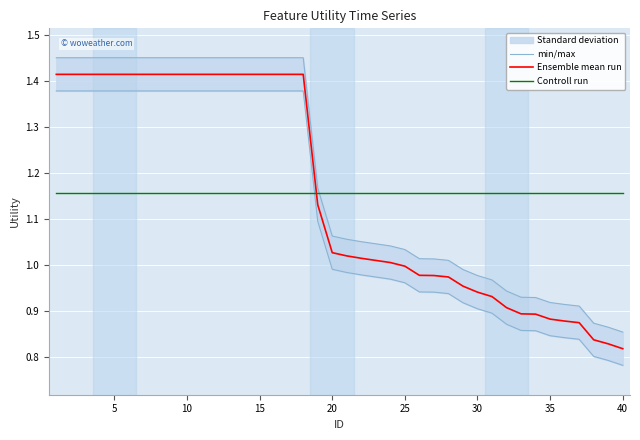

How many lines are shown in the chart?

3